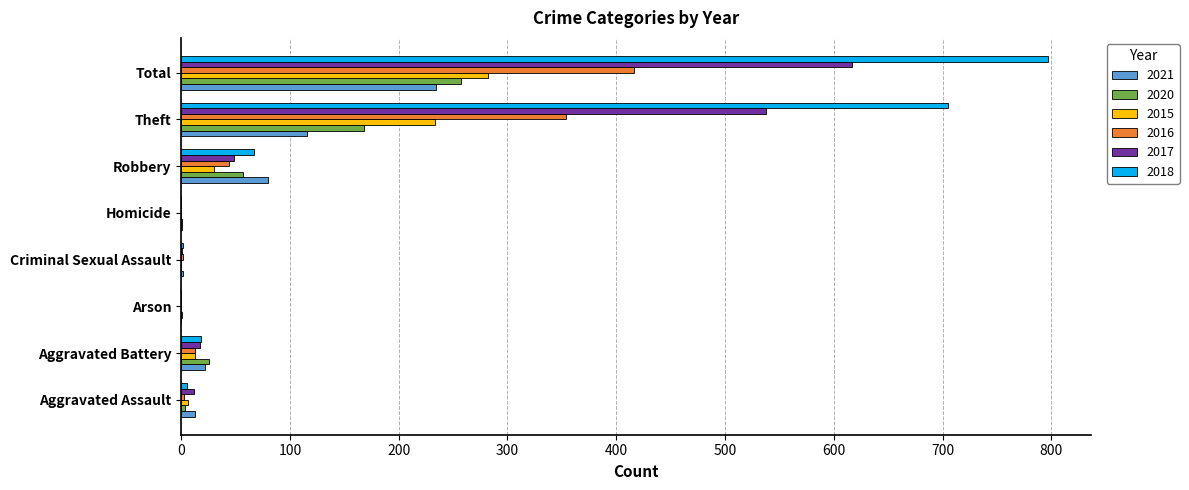

How many distinct data groups are displayed?

6